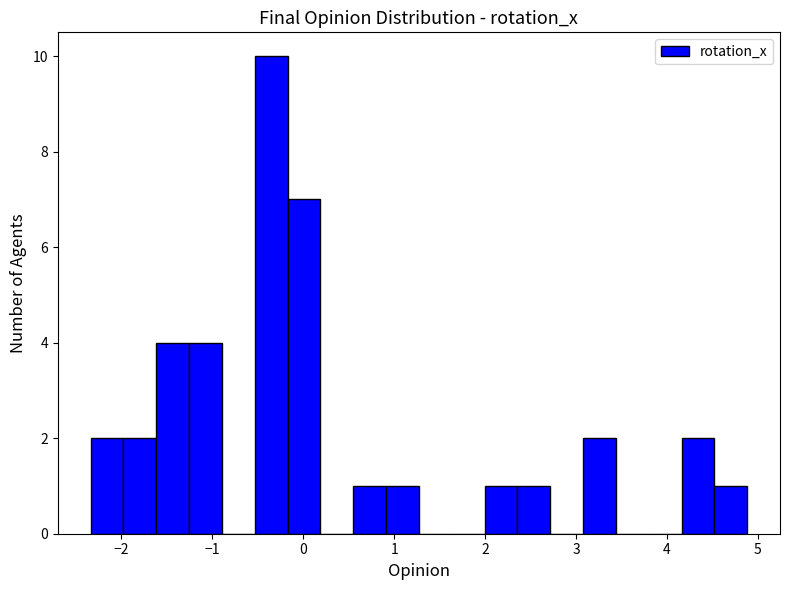

Read against the x-axis, roughly where is the centre of the tallest bar?

-0.4